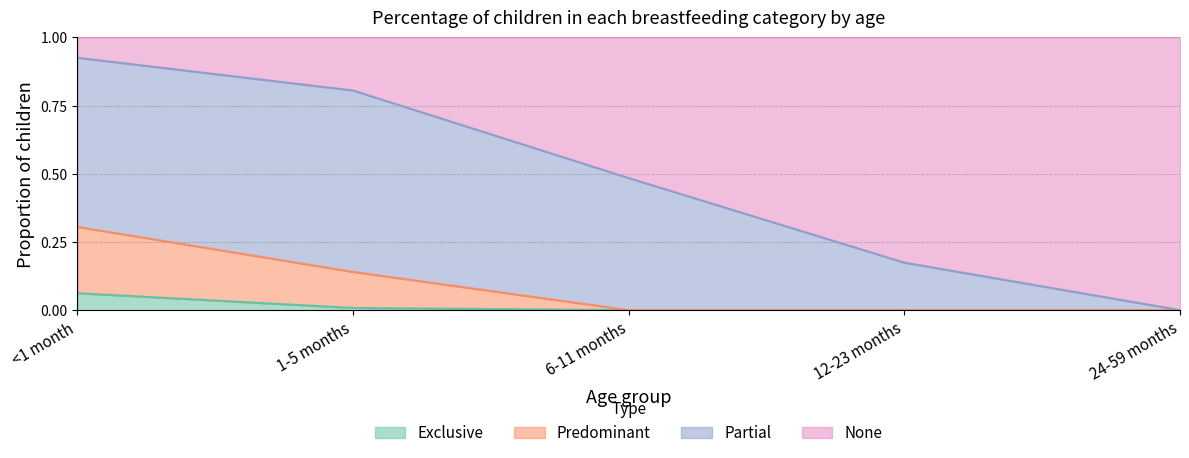

True or false: Predominant and Exclusive cross at least once.

False